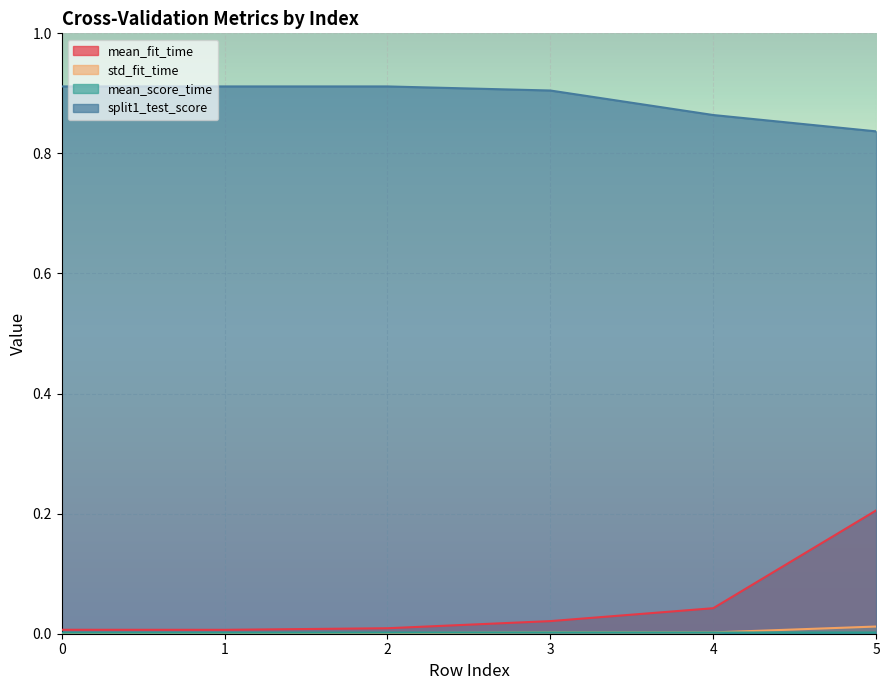

Reading right to left, what are all the values shown in this chart?

mean_fit_time: 0.2	0.0	0.0	0.0	0.0	0.0
std_fit_time: 0.0	0.0	0.0	0.0	0.0	0.0
mean_score_time: 0.0	0.0	0.0	0.0	0.0	0.0
split1_test_score: 0.8	0.9	0.9	0.9	0.9	0.9